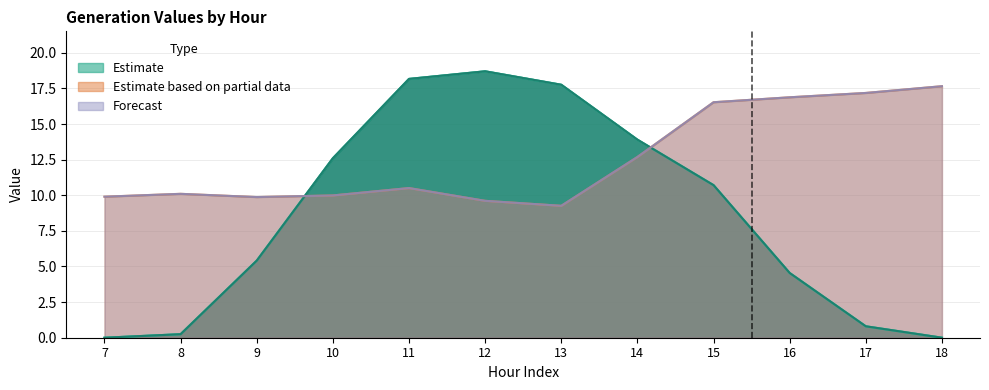

What is the difference between the second highest and minimum values in the GenID_8 series?

18.2